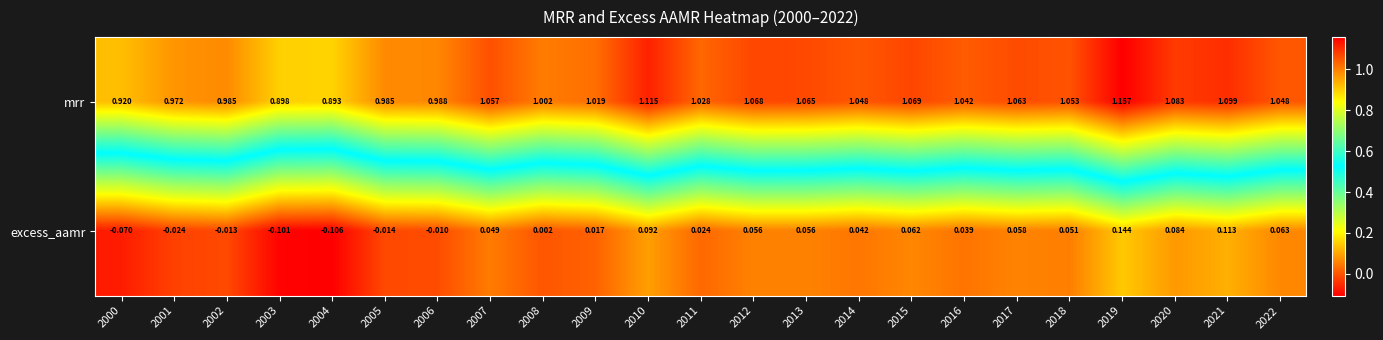

List the series in order of their overall mean, lowest first.

excess_aamr, mrr